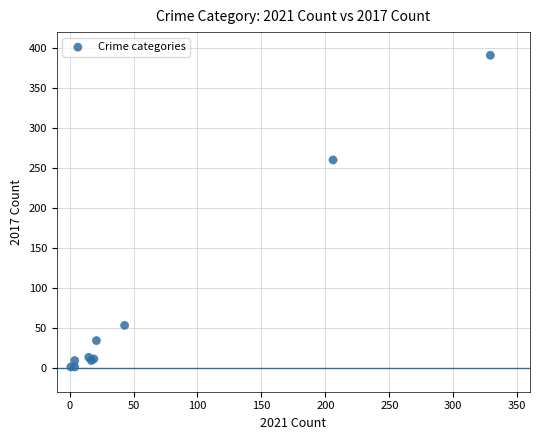

What Y value in the scatter plot is closest to 196?

260